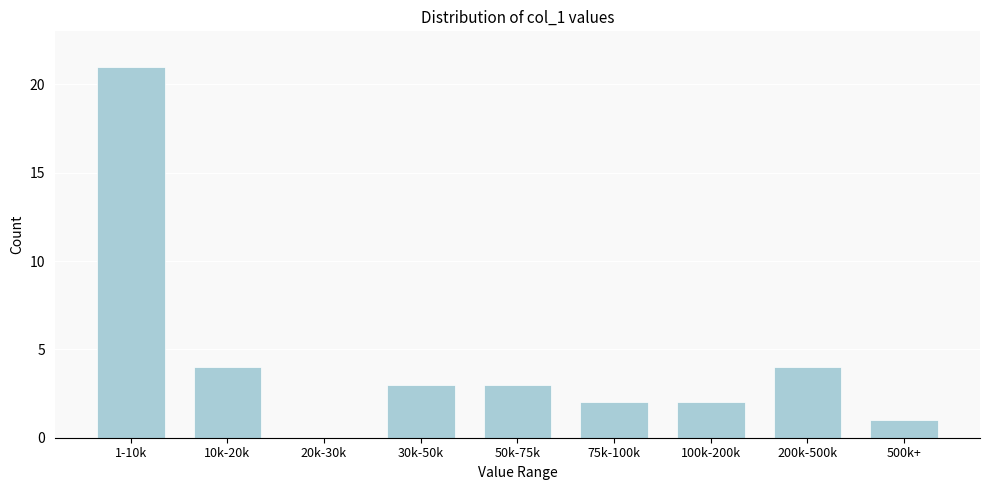

Reading left to right, transcribe all the data shown in this chart.

1-10k=21	10k-20k=4	20k-30k=0	30k-50k=3	50k-75k=3	75k-100k=2	100k-200k=2	200k-500k=4	500k+=1